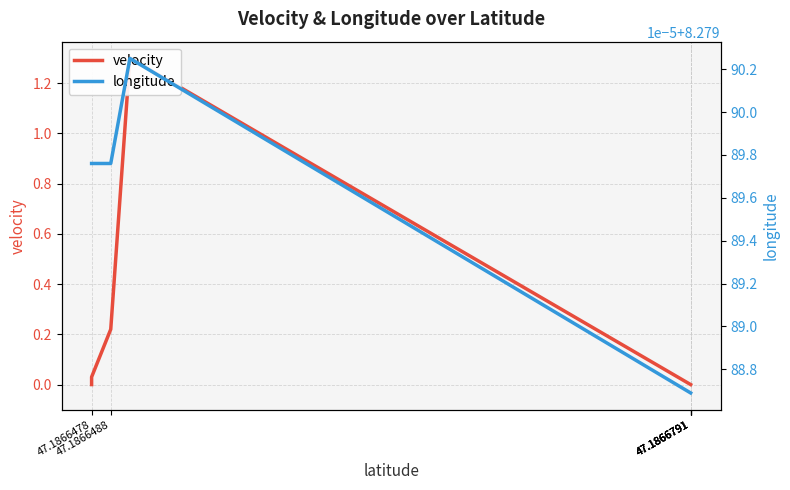

What is the value of the longitude point at the 15th from the left?

8.3